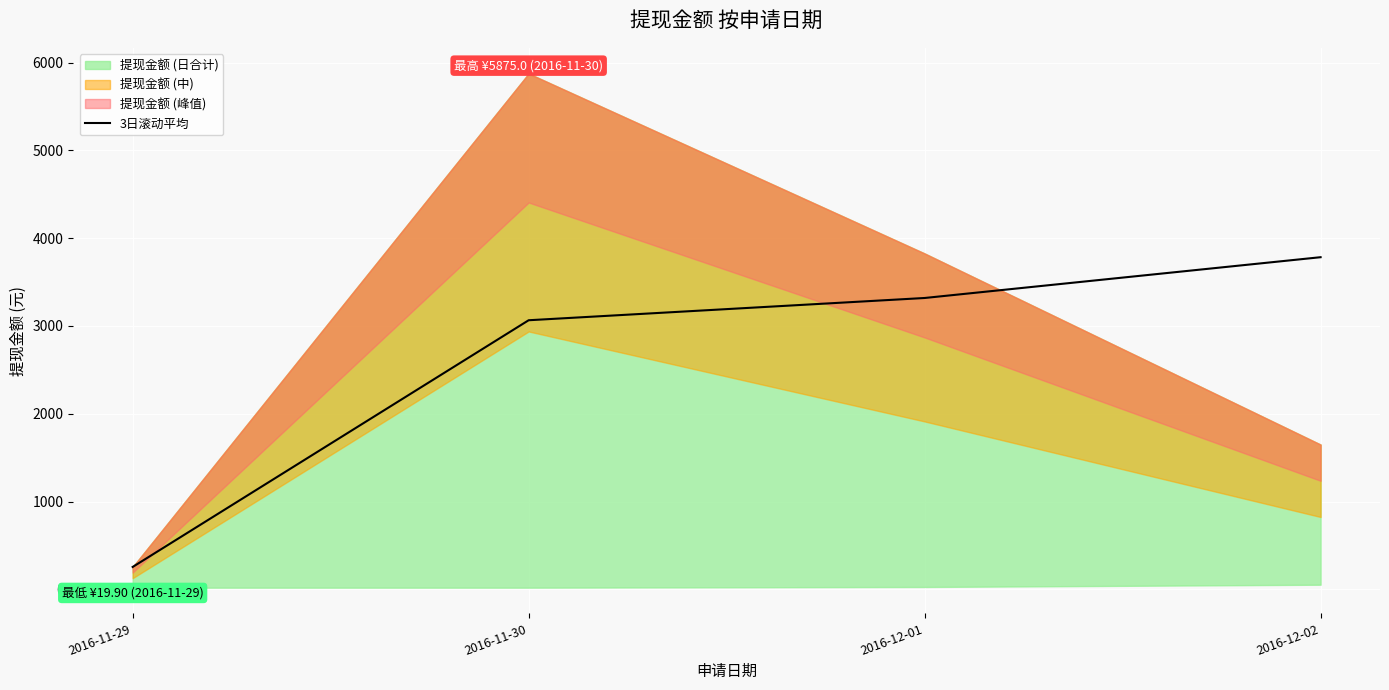

What is the average value?

2605.8